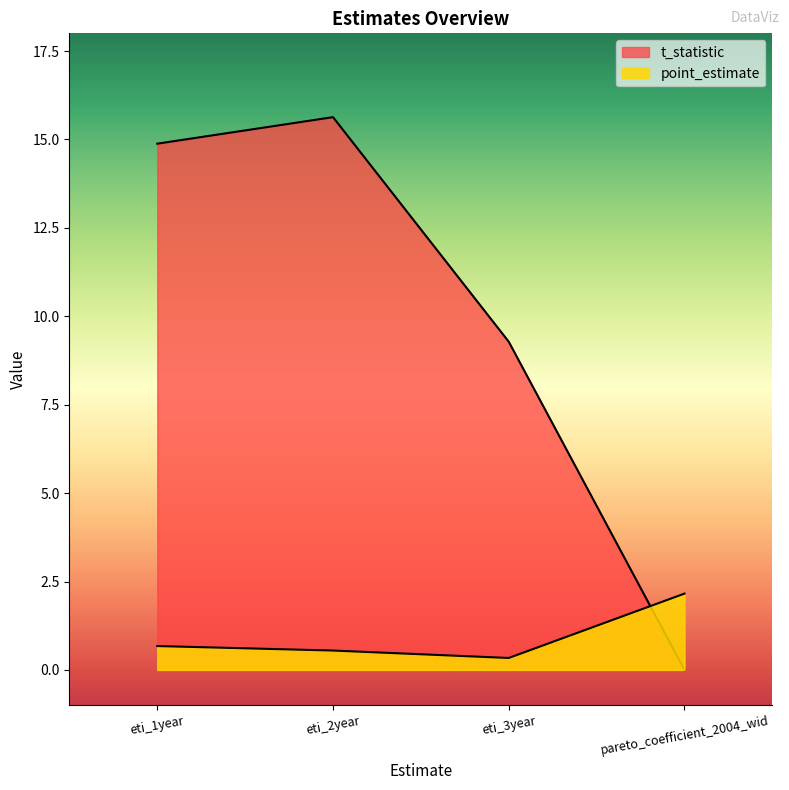

What is the sum of all t_statistic values?

39.8